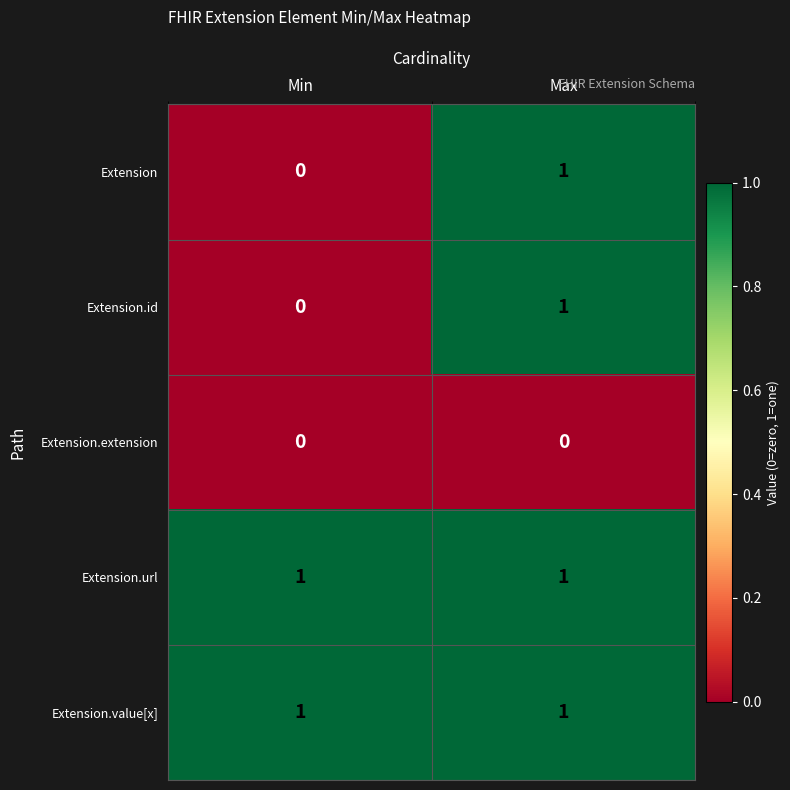

Reading left to right, transcribe all the data shown in this chart.

Extension: Min=0	Max=1
Extension.id: Min=0	Max=1
Extension.extension: Min=0	Max=0
Extension.url: Min=1	Max=1
Extension.value[x]: Min=1	Max=1